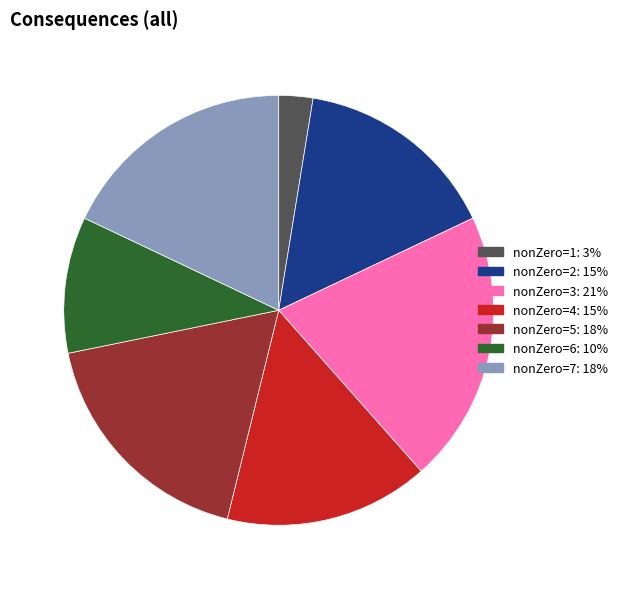

Is there any slice that represents more than half of the pie?

No